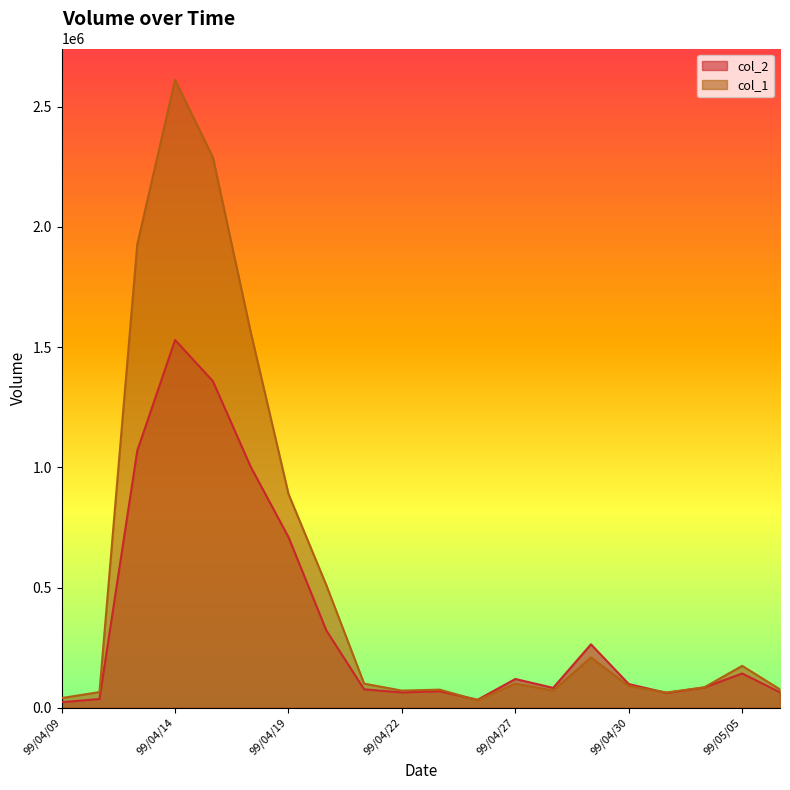

What is the sum of all col_2 values?

7207370